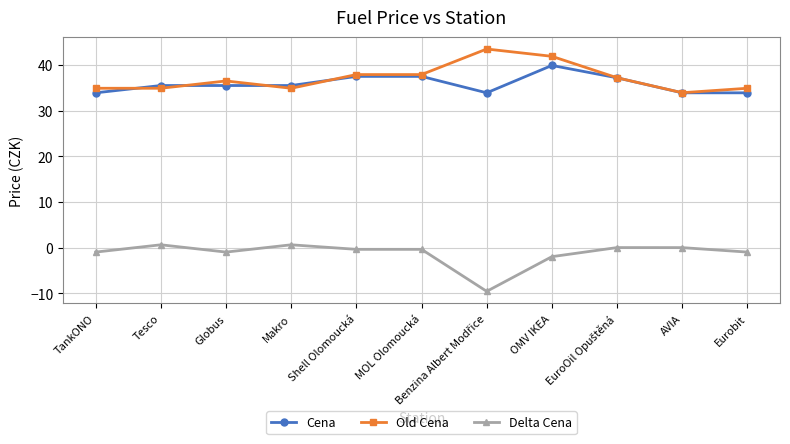

What is the label of the 5th point from the left?

Shell Olomoucká